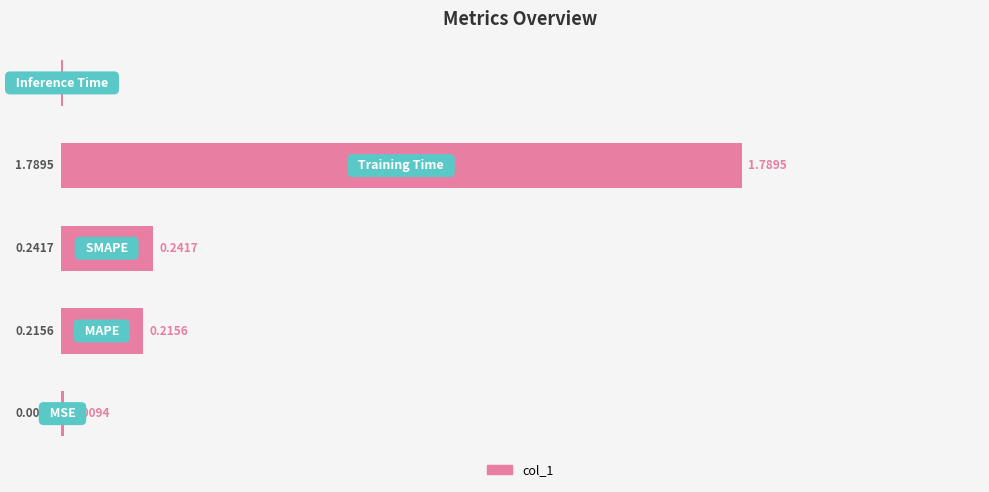

What is the sum of all values?

2.3